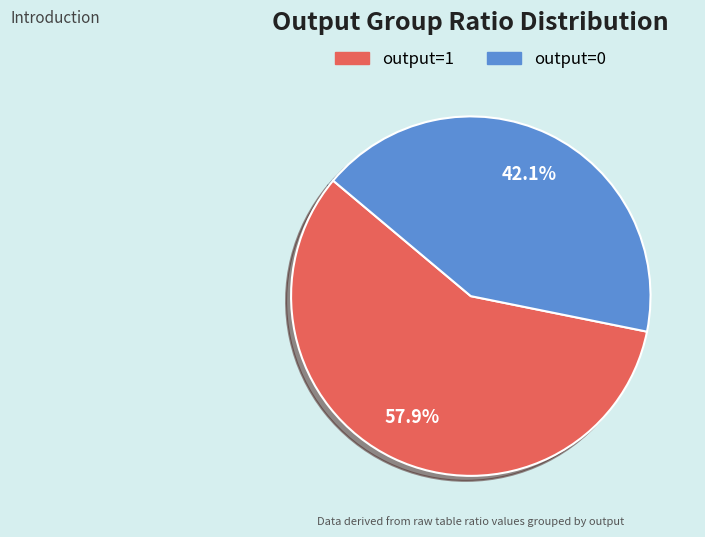

Does output=0 represent more than half of the total?

No